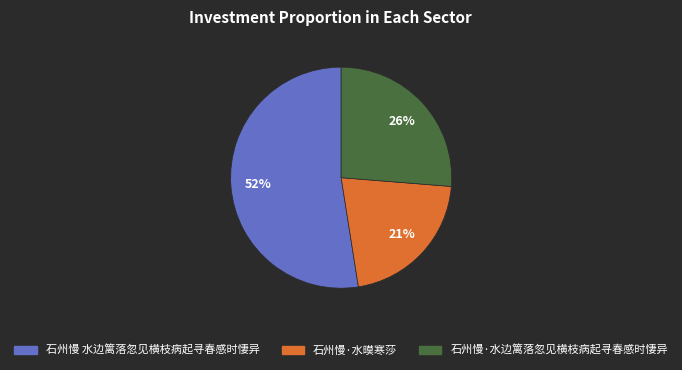

Does 石州慢·水边篱落忽见横枝病起寻春感时悽异 account for over 50% of the chart?

No